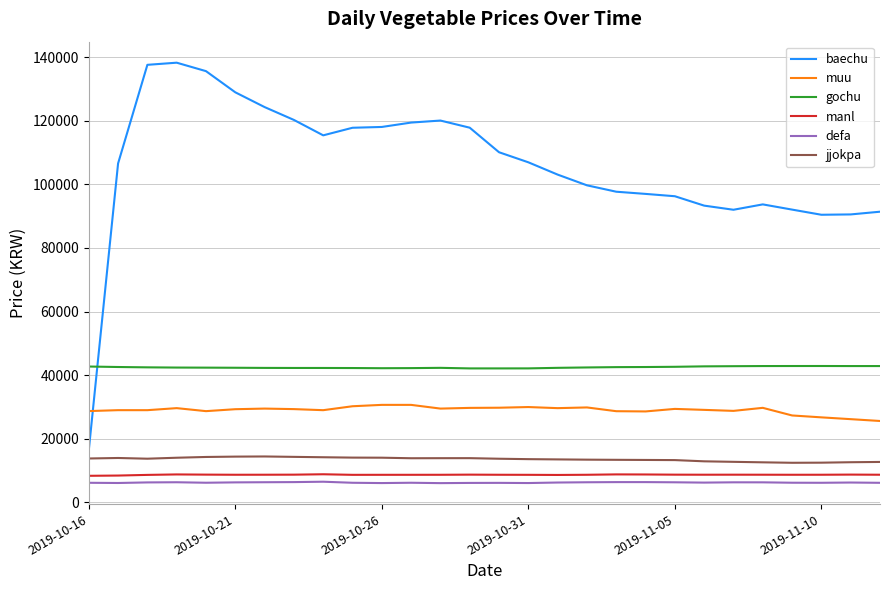

Rank the series by their maximum value, from lowest to highest.

defa, manl, jjokpa, muu, gochu, baechu